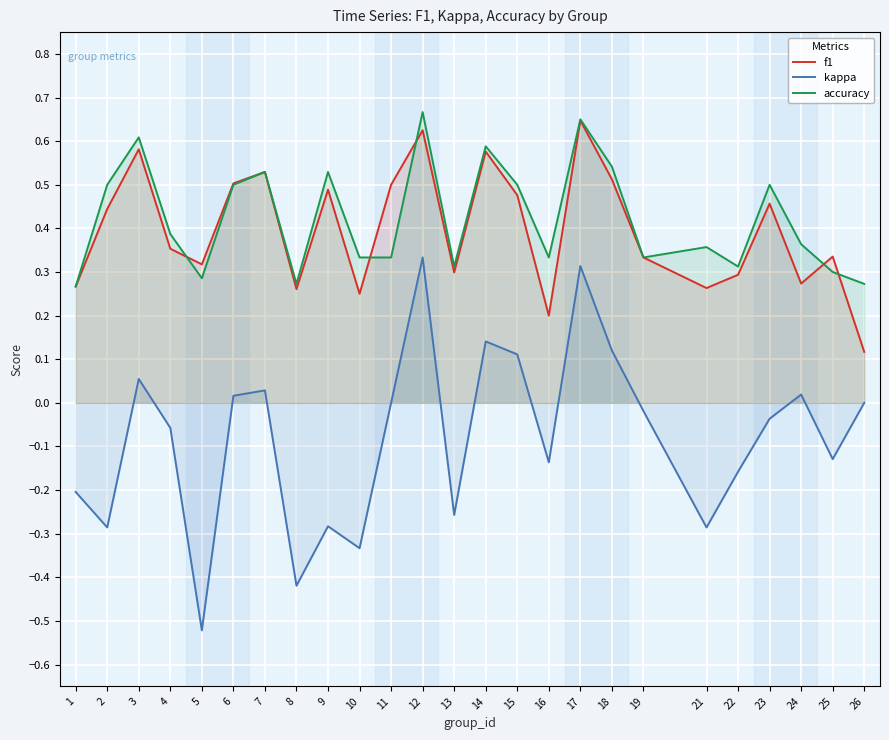

What is the maximum value shown in the chart?

0.7